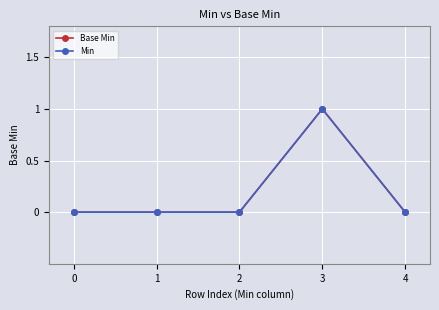

Rank the categories by Min value from highest to lowest.

3, 0, 1, 2, 4